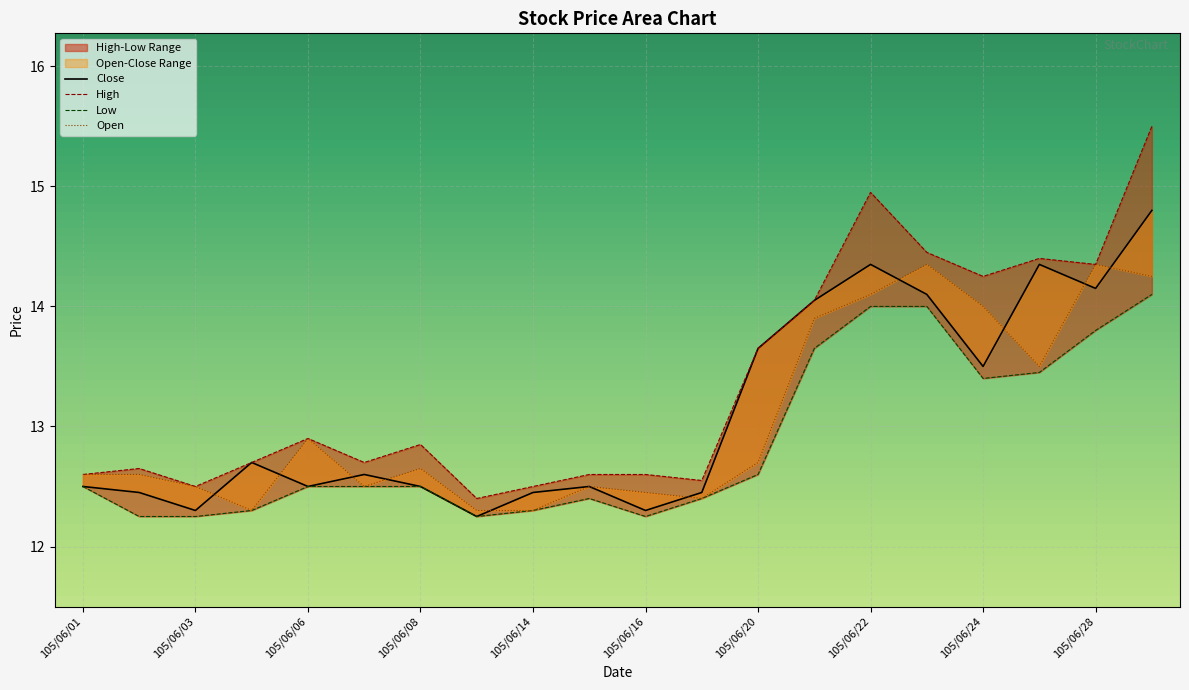

How many lines are shown in the chart?

4